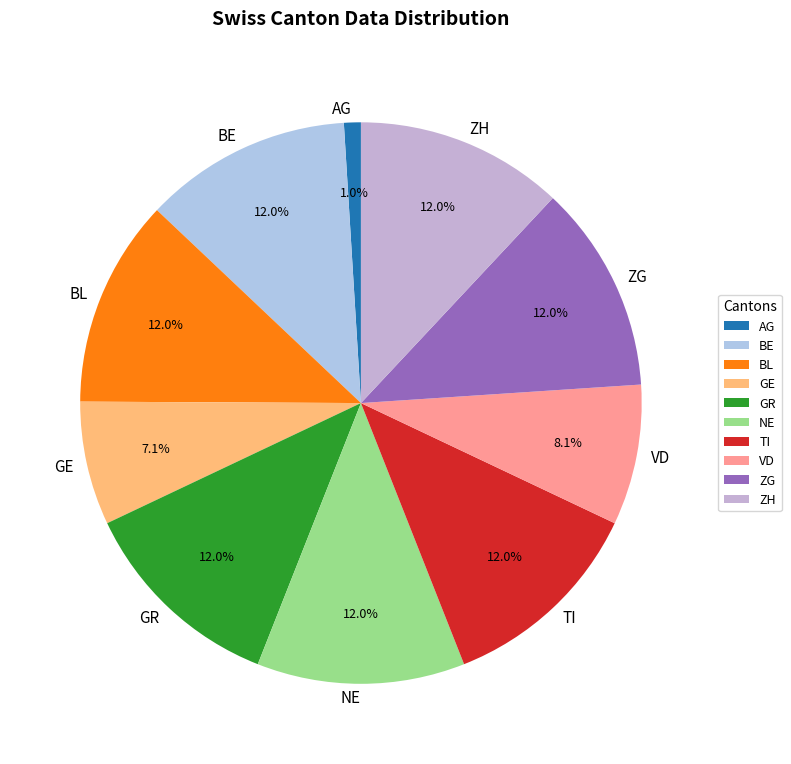

What is the ratio of the value at ZH to the value at BE?

1.0